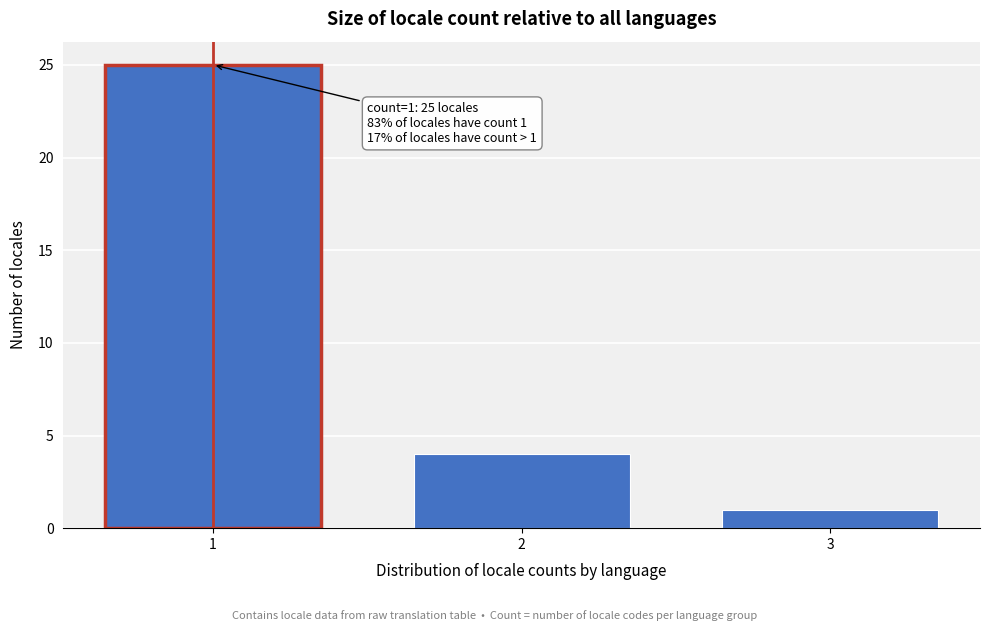

Reading left to right, what are all the values shown in this chart?

1=25	2=4	3=1